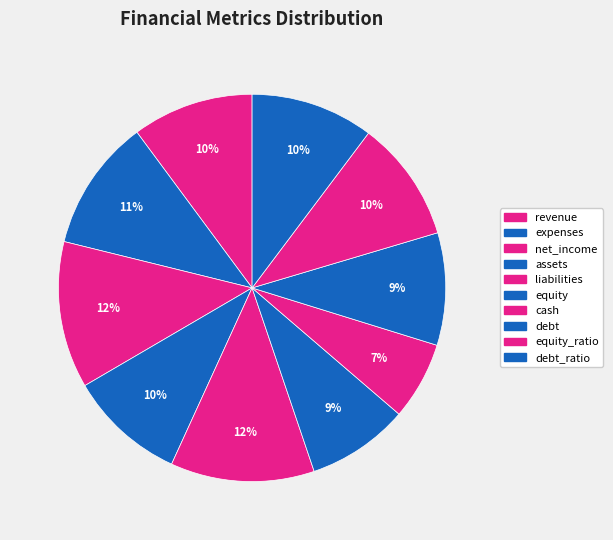

Approximately how many times larger is the value at equity_ratio compared to debt?

1.1